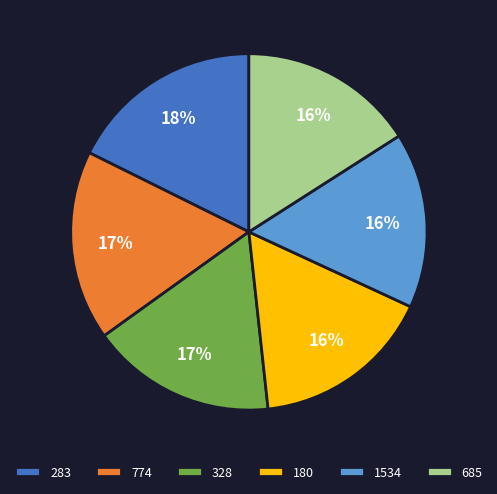

To the nearest percent, what is the difference between the largest and smallest slice percentages?

2%